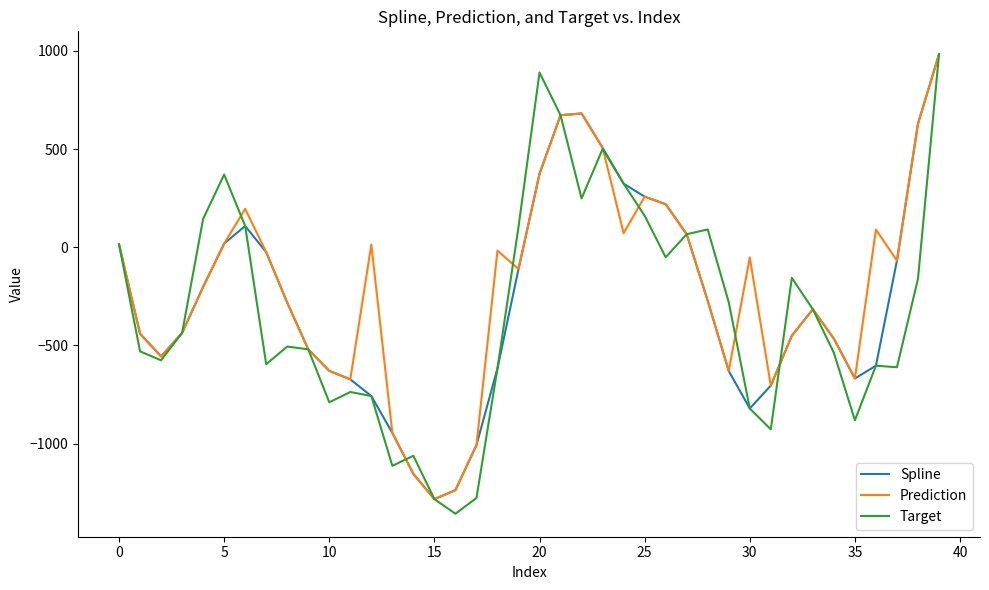

What is the greatest value displayed?

982.6